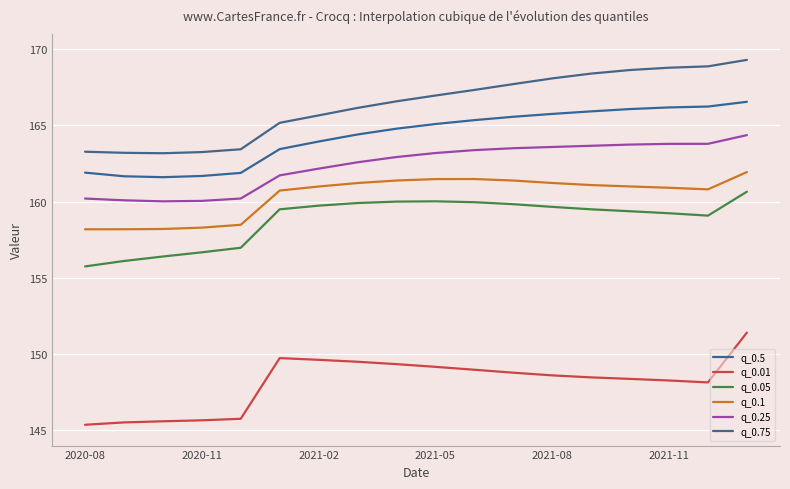

Where does the q_0.25 series first go above 163?

2021-05